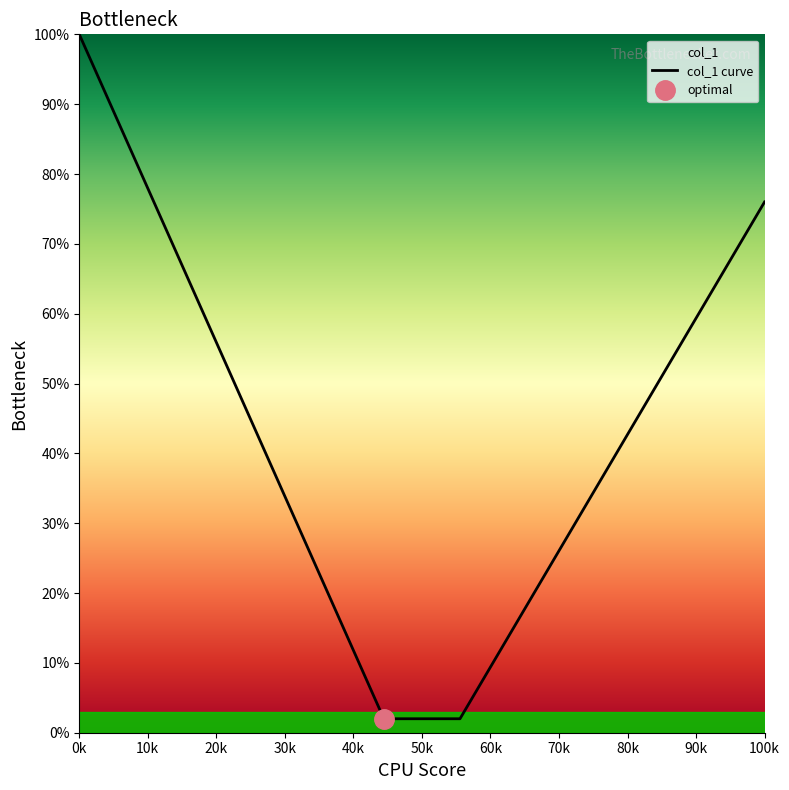

The value of col_1 curve at 100k is 76.0. True or false?

True